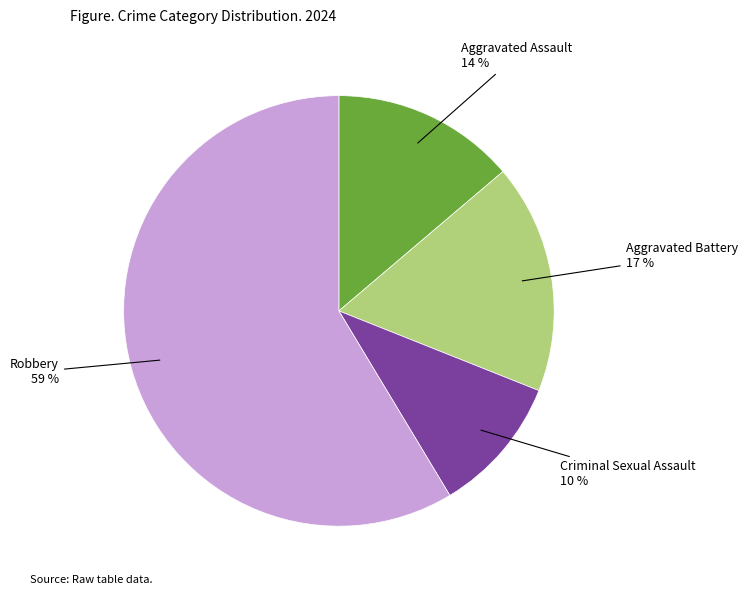

Does any single category account for the majority?

Yes